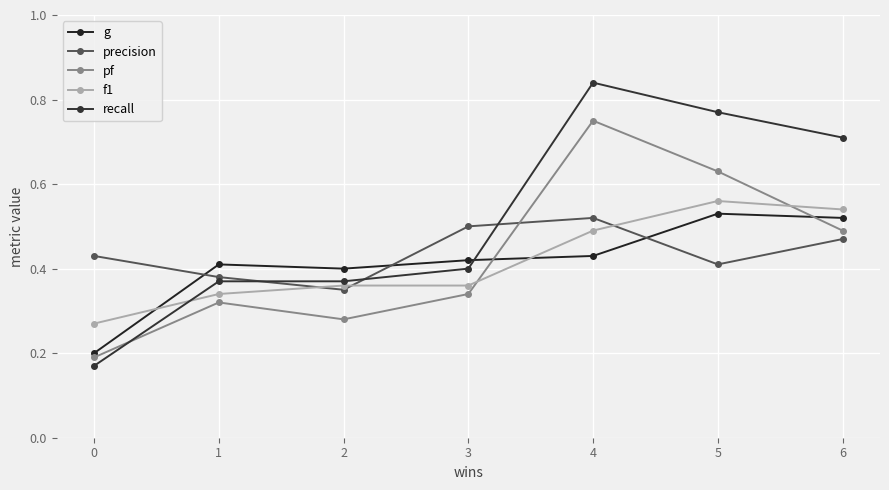

Which series has the largest range (max minus min)?

recall